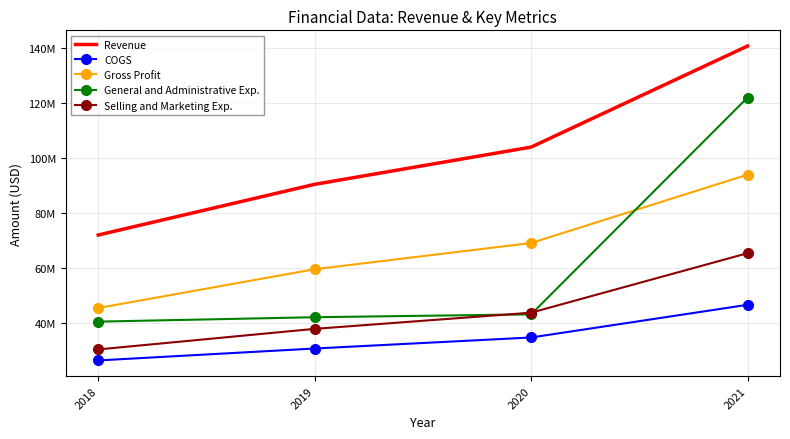

What is the value of the Selling and Marketing Exp. point at the 3rd from the left?

43838000